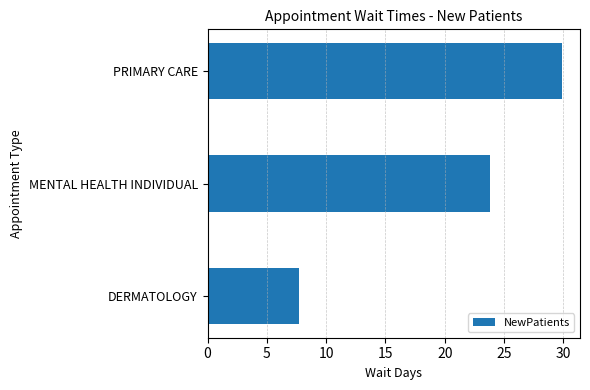

How many data points does each series have?

3